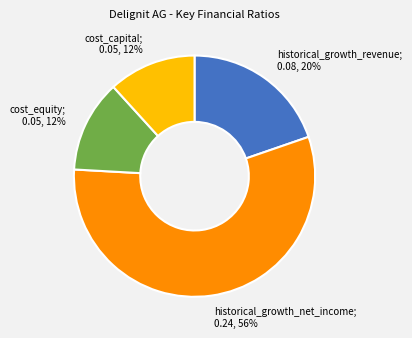

Is there any slice that represents more than half of the pie?

Yes